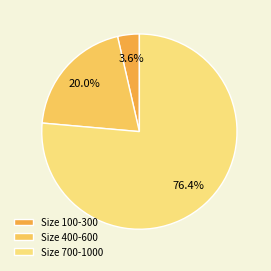

To the nearest percent, what is the average slice percentage?

33%